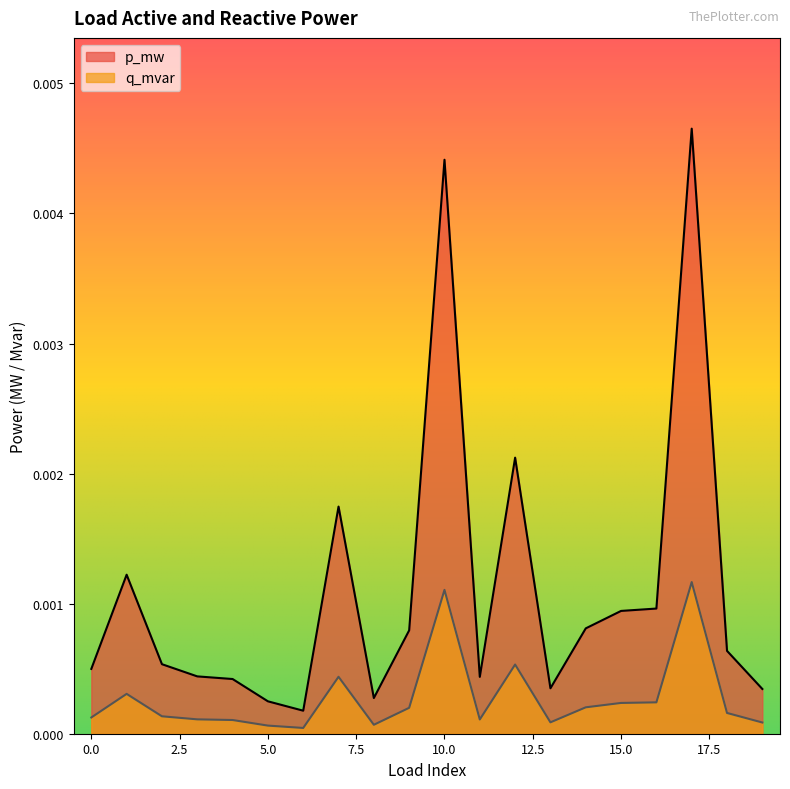

True or false: q_mvar has more than 1 points higher than both neighbors.

True